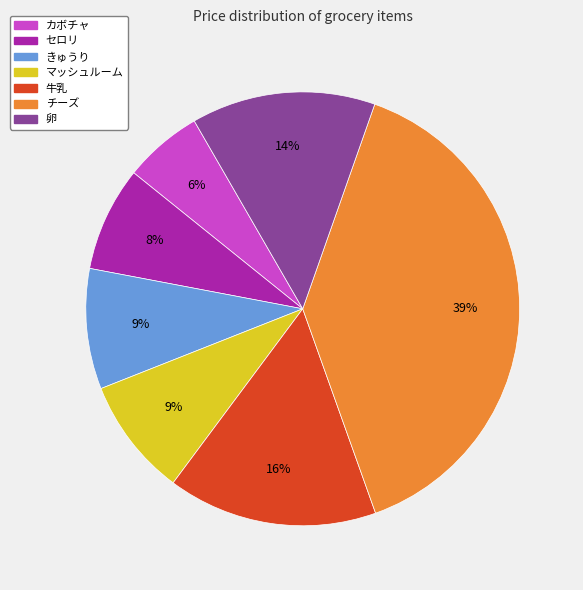

Do 卵 and セロリ together represent more than half of the pie?

No